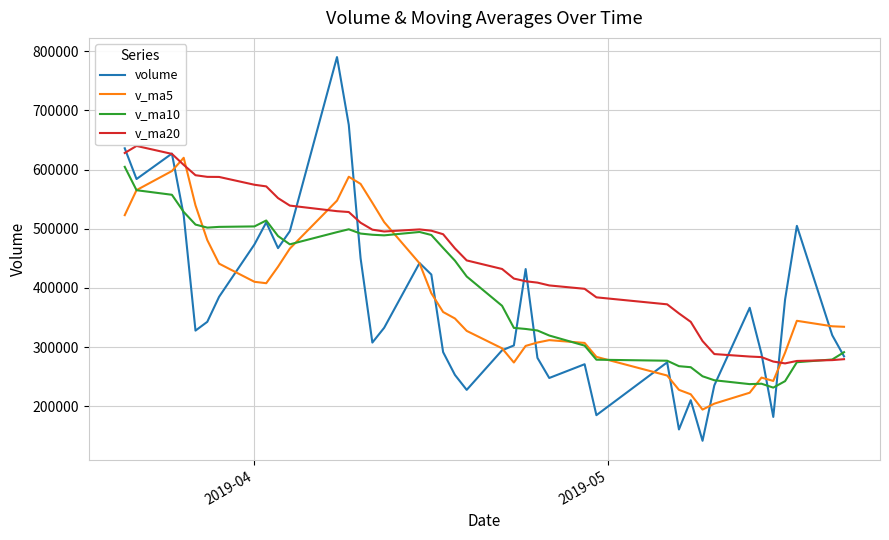

What is the maximum value shown in the chart?

790004.0